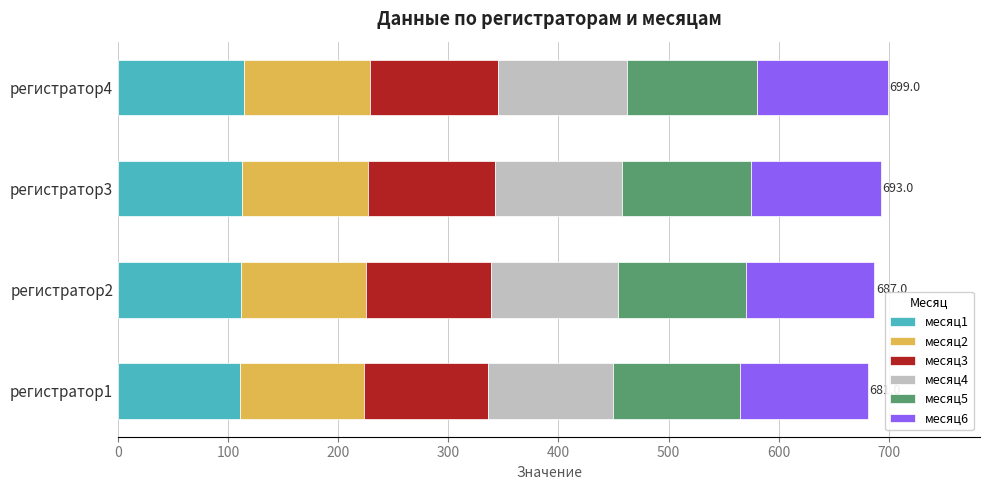

What is the total value across all series at регистратор1?

681